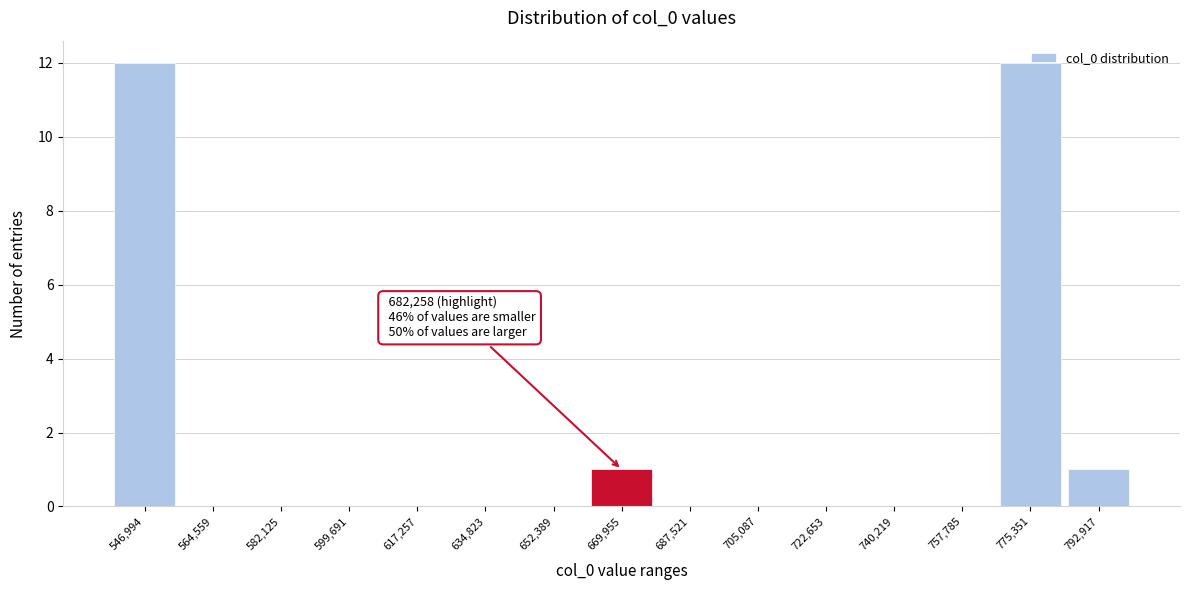

What is the sum of all values?

26